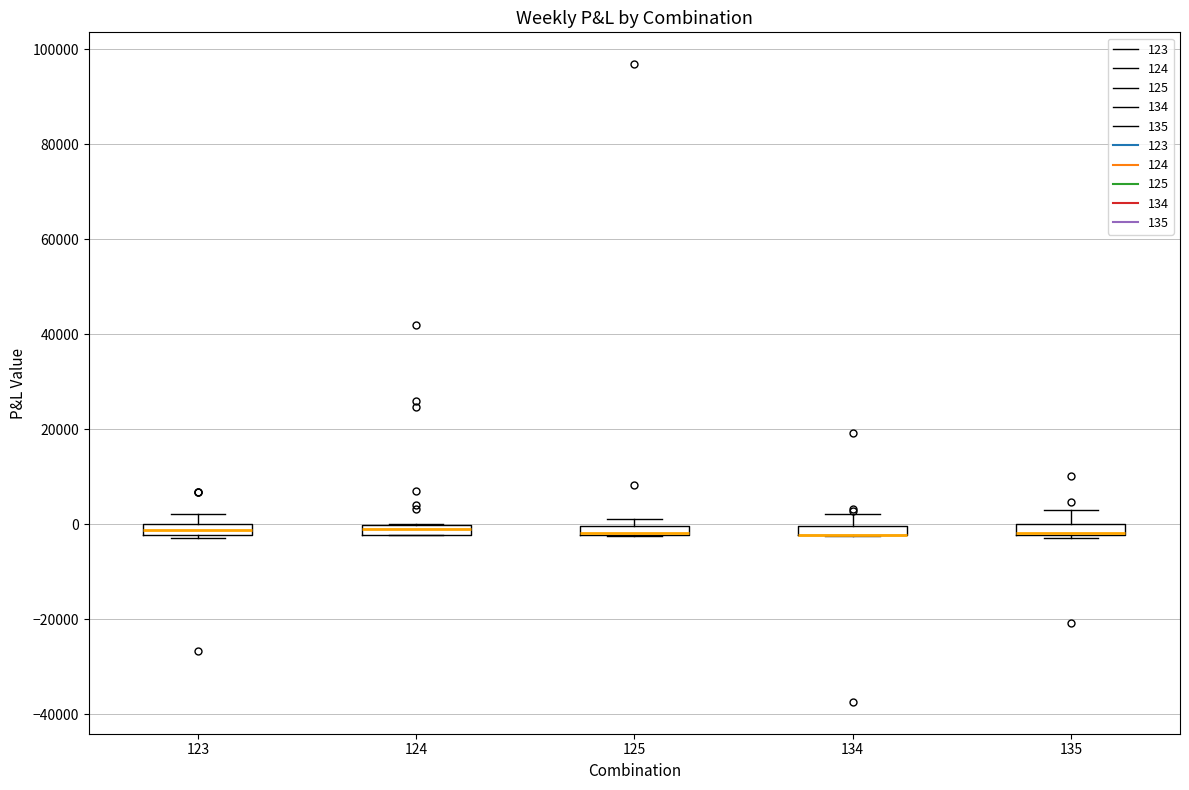

Where is the upper edge of the box at x = 123 on the y-axis? The values are not printed on the chart, so give them approximately, as read against the axis.

0